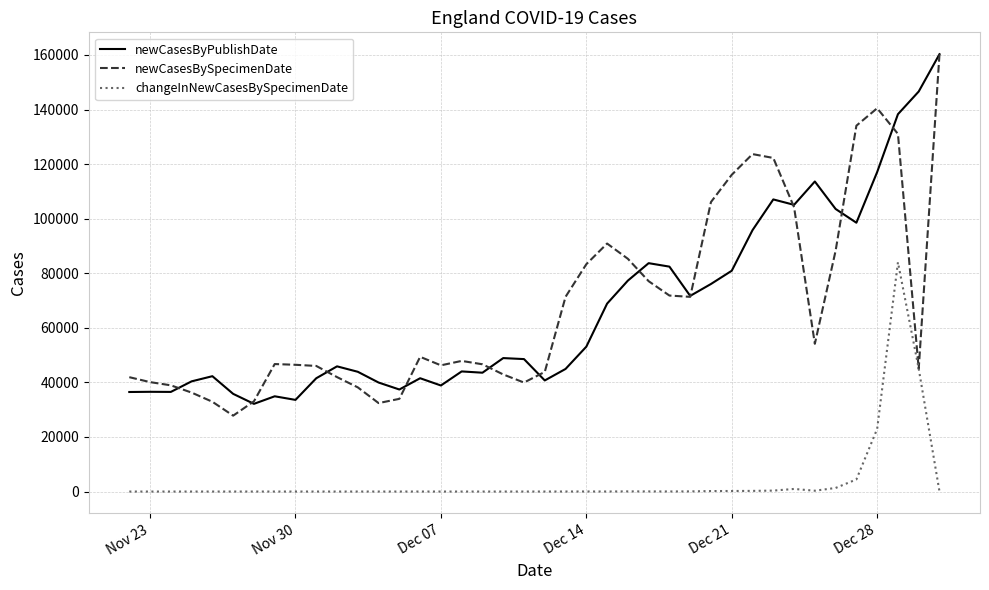

What is the smallest value displayed?

-1